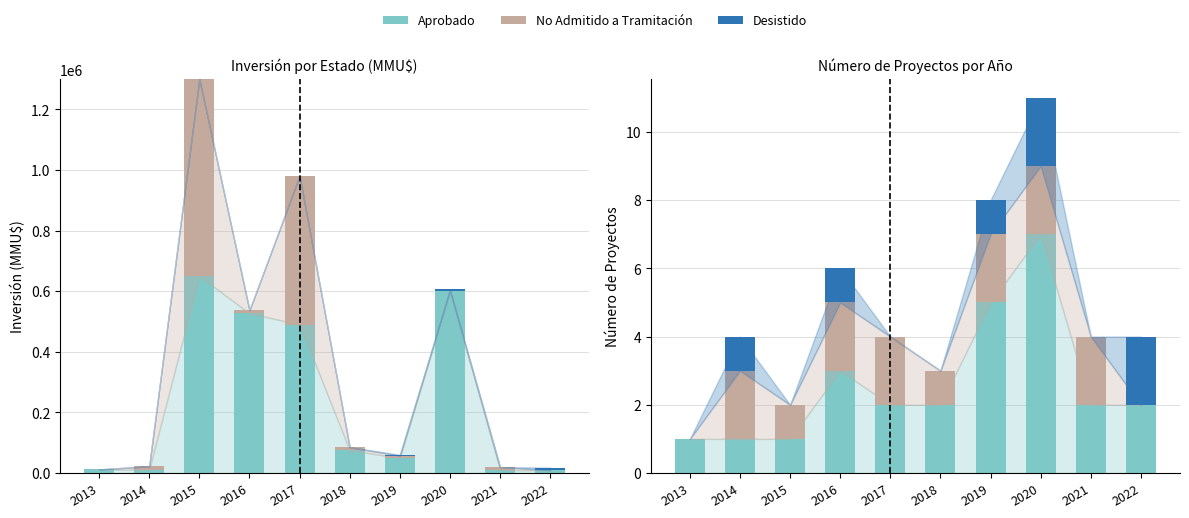

Which category has the lowest value in the Aprobado series?

2013